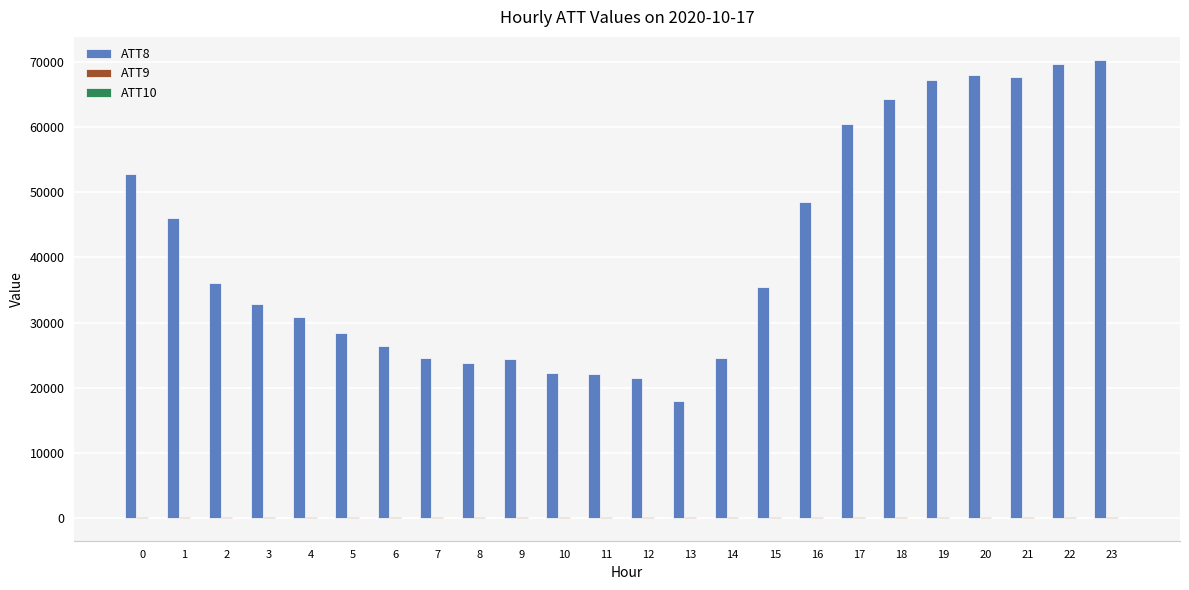

What is the difference between the ATT8 values at 4 and 10?

8600.0